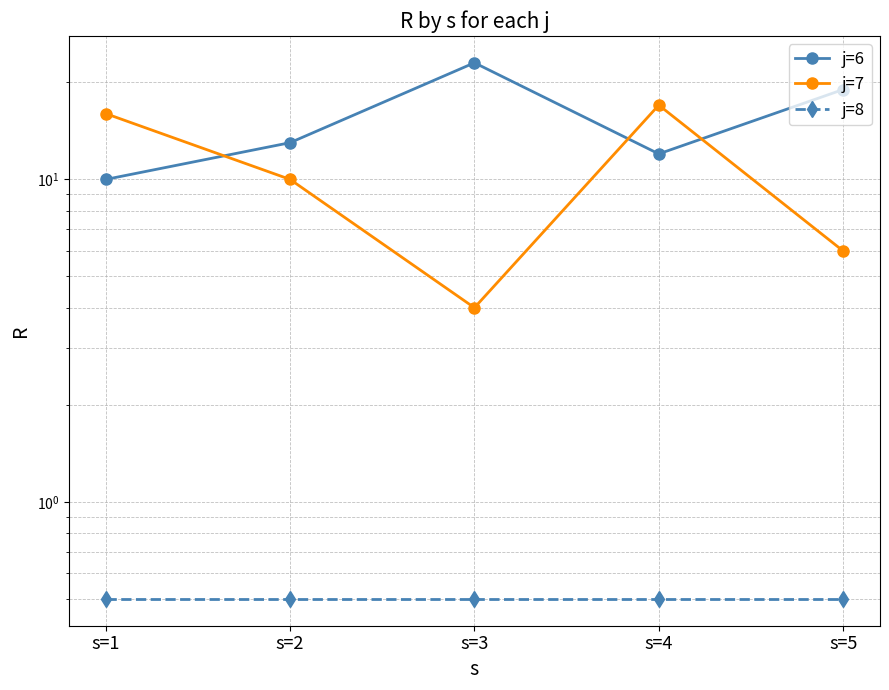

What is the value of the j=7 point at the 3rd from the left?

4.0